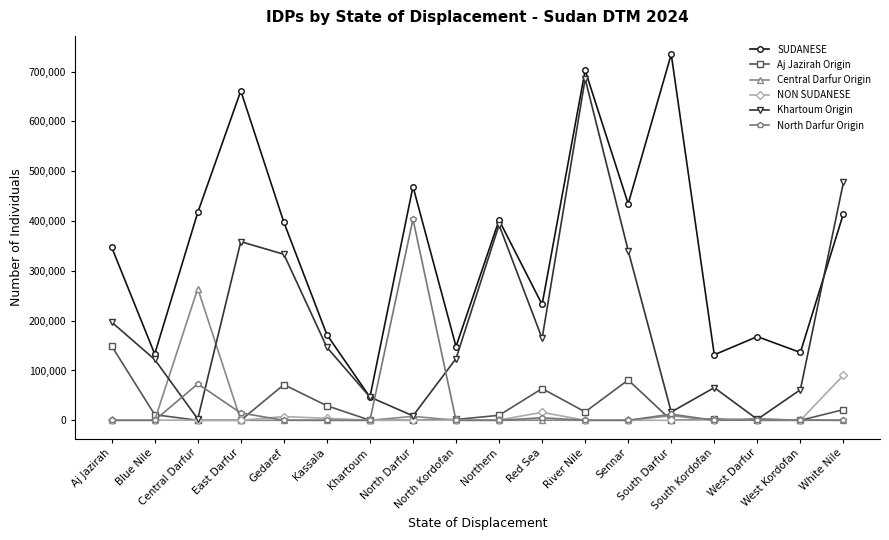

The value of Aj Jazirah Origin at North Kordofan is 1628. True or false?

True